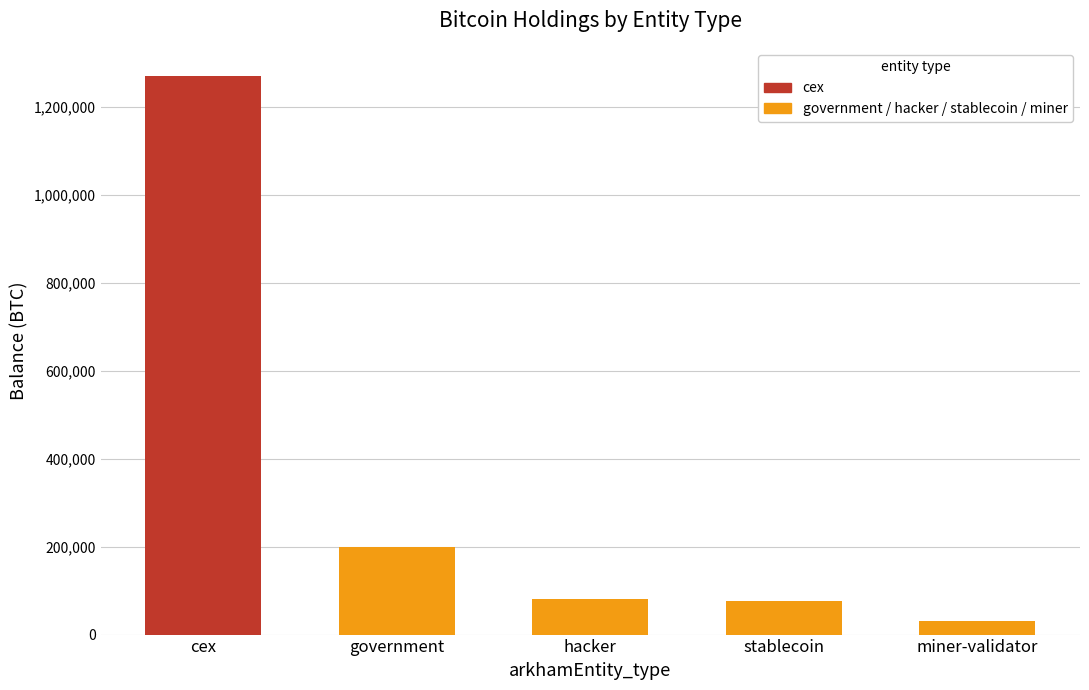

Rank the categories by value from lowest to highest.

miner-validator, stablecoin, hacker, government, cex